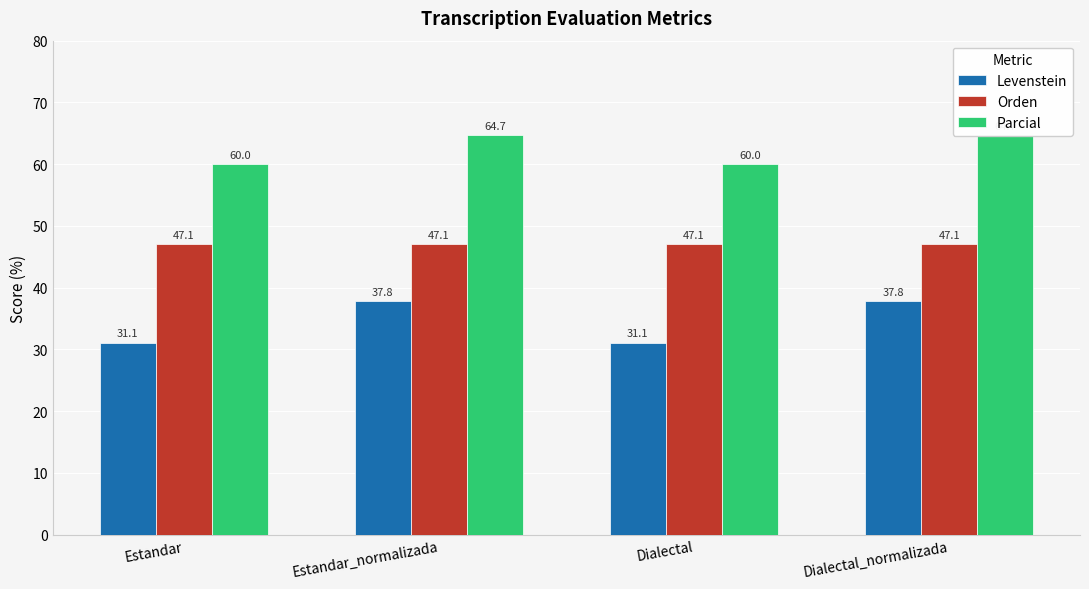

What is the sum of the Levenstein values at Dialectal_normalizada and Dialectal?

68.9